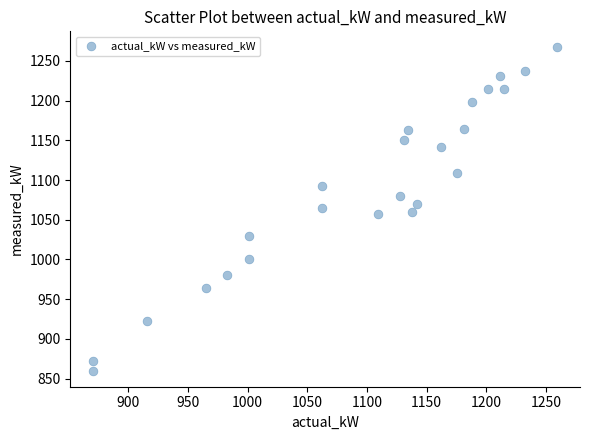

What is the range of X values (max minus min)?

388